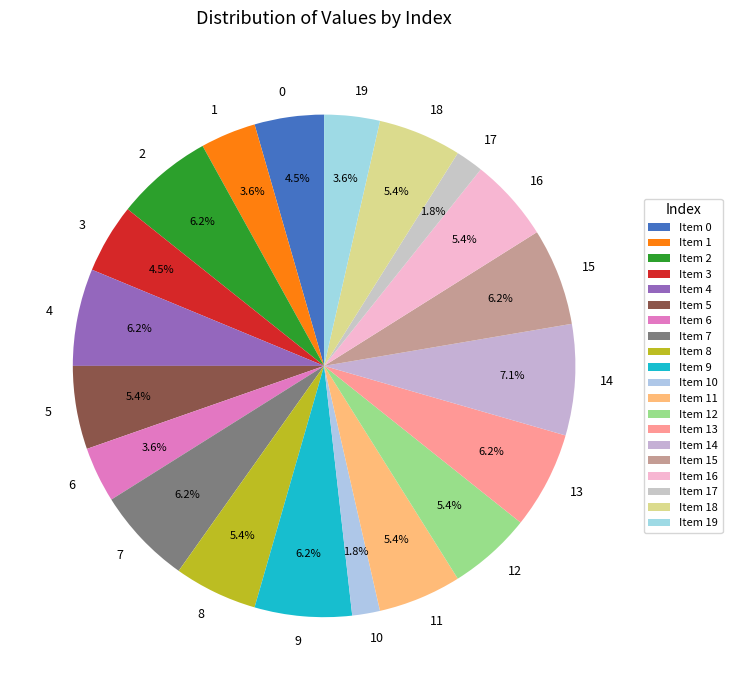

Does 2 account for over 50% of the chart?

No